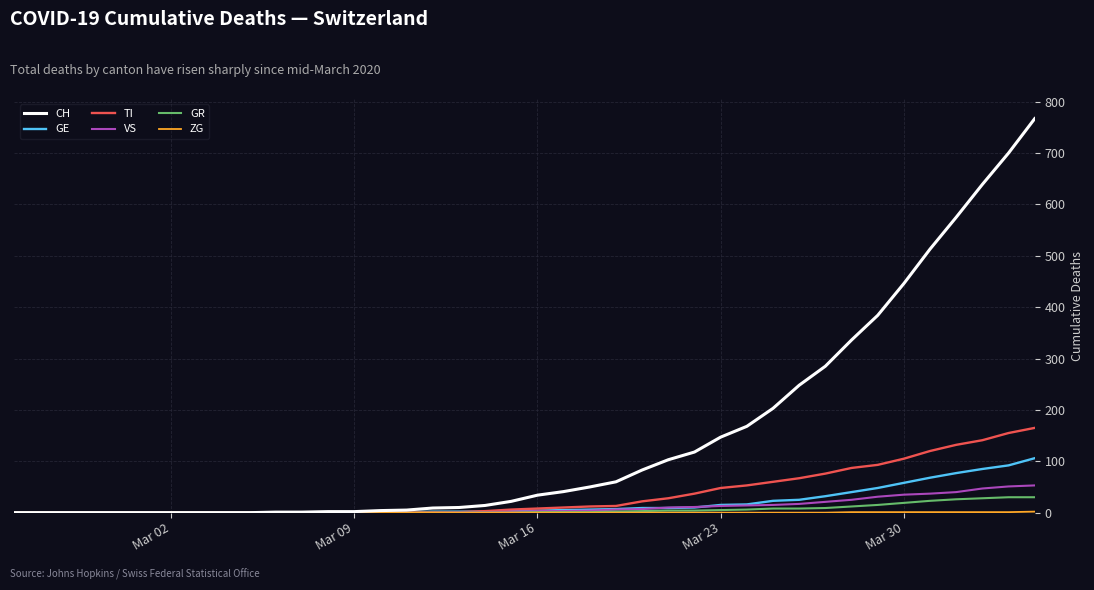

How many lines are shown in the chart?

6